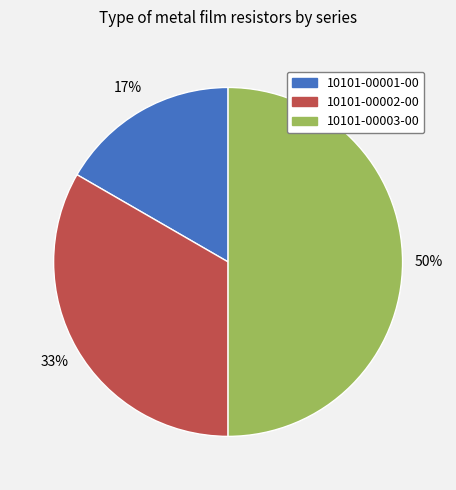

Is 10101-00002-00 the majority of the pie?

No